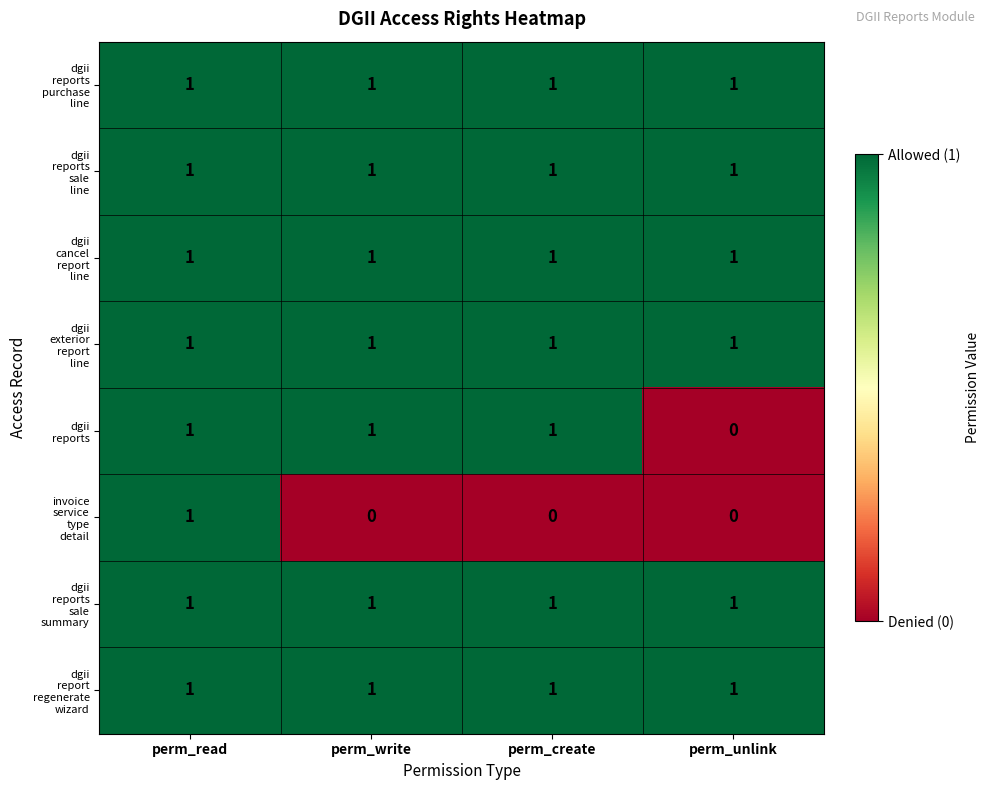

Count the number of categories in the chart.

4